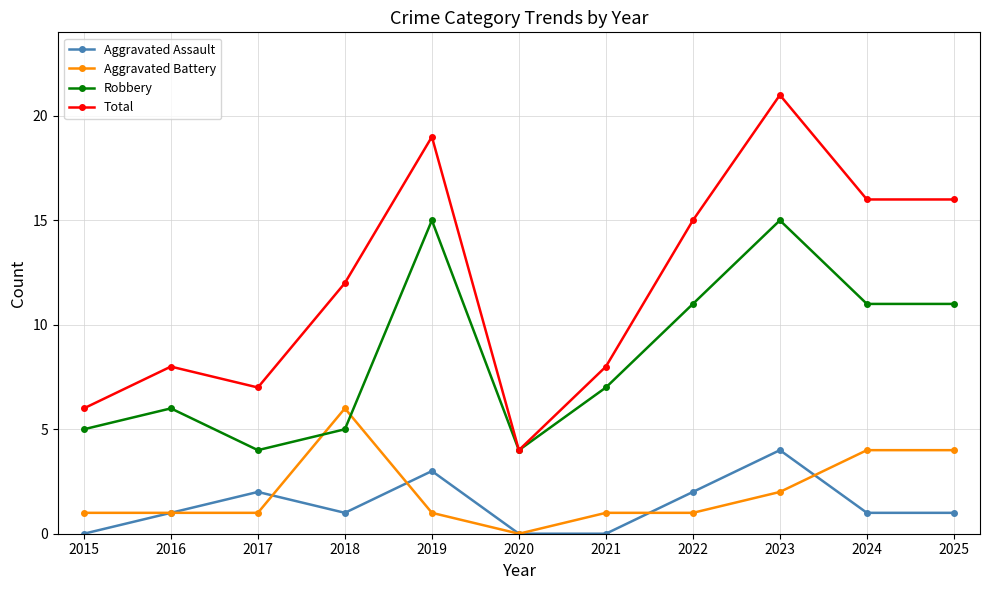

Reading right to left, extract all data points from this chart.

Aggravated Assault: 2025=1	2024=1	2023=4	2022=2	2021=0	2020=0	2019=3	2018=1	2017=2	2016=1	2015=0
Aggravated Battery: 2025=4	2024=4	2023=2	2022=1	2021=1	2020=0	2019=1	2018=6	2017=1	2016=1	2015=1
Robbery: 2025=11	2024=11	2023=15	2022=11	2021=7	2020=4	2019=15	2018=5	2017=4	2016=6	2015=5
Total: 2025=16	2024=16	2023=21	2022=15	2021=8	2020=4	2019=19	2018=12	2017=7	2016=8	2015=6